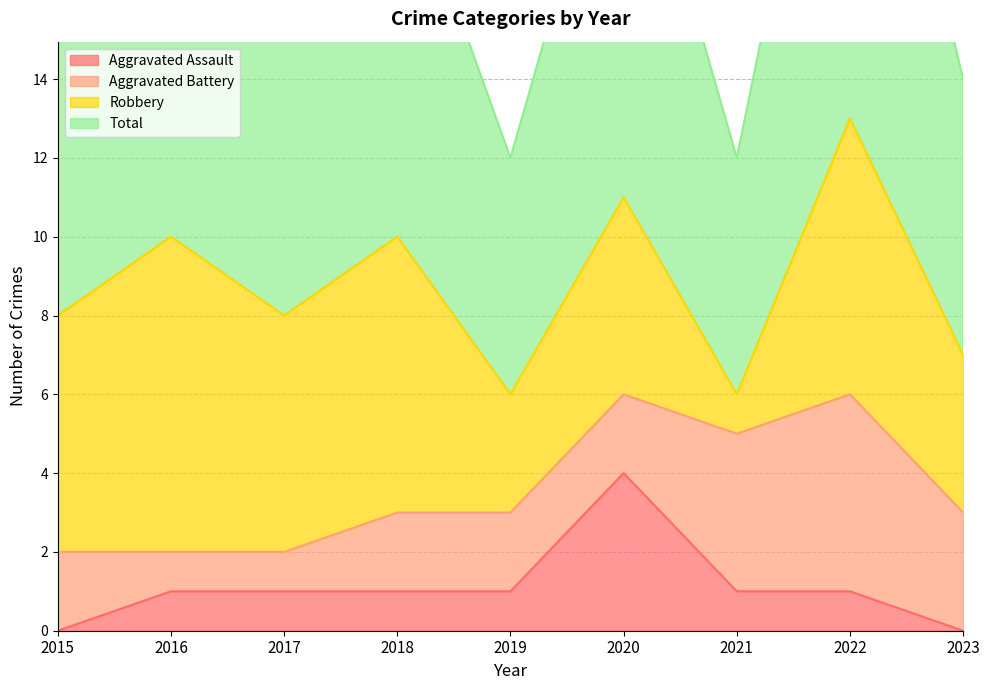

Is the value of Total at 2020 greater than the value of Aggravated Assault at 2021?

Yes